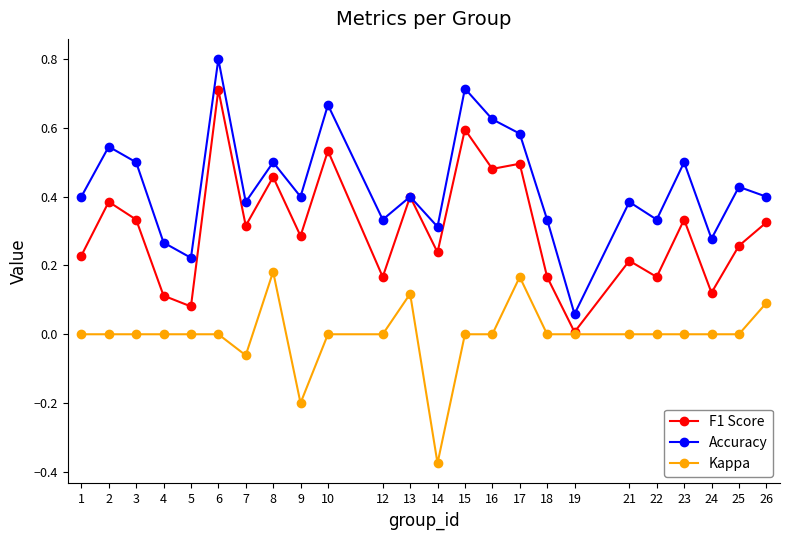

Which category has the highest value in the Kappa series?

8